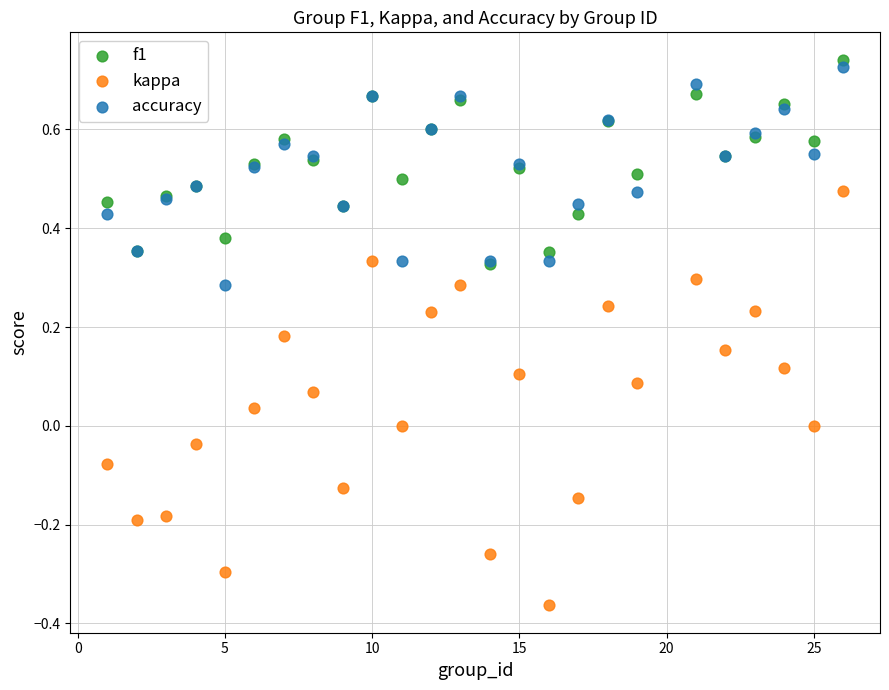

Which series reaches the minimum Y coordinate?

kappa